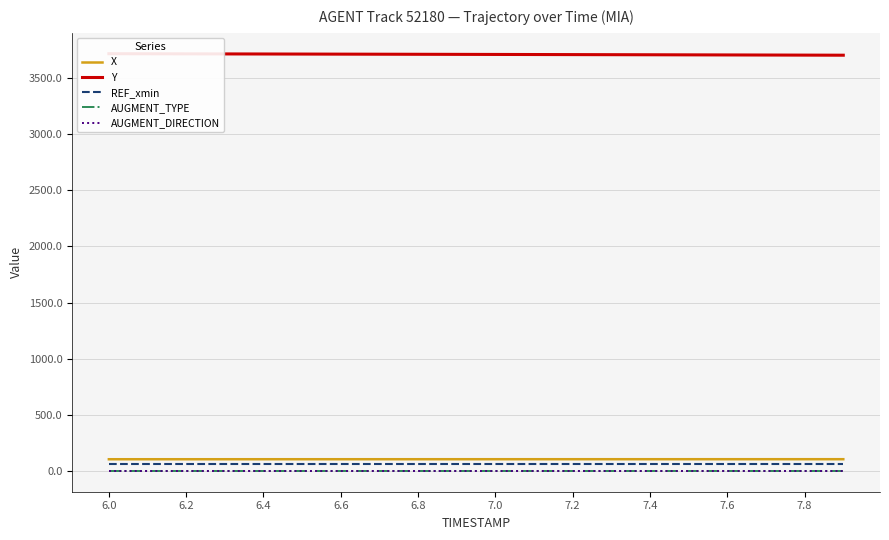

Does the chart display data point markers on the line(s)?

No